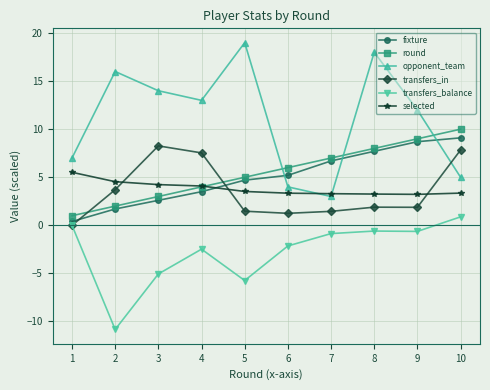

True or false: transfers_balance has more than 2 points higher than both neighbors.

False